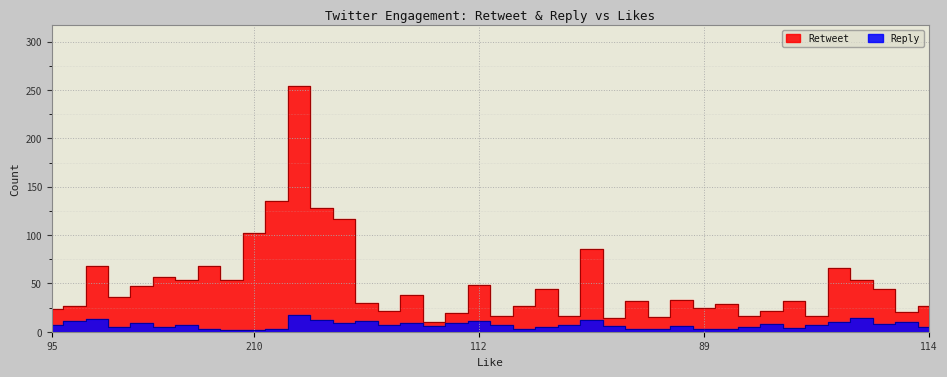

What is the sum of all Reply values?

287